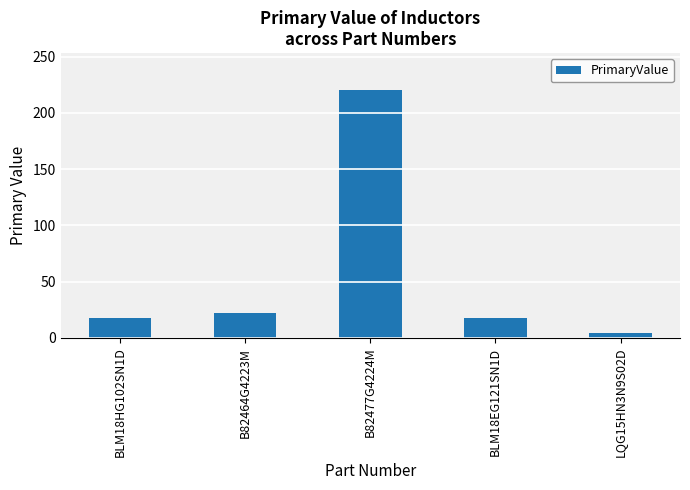

How many data points are less than 18?

1